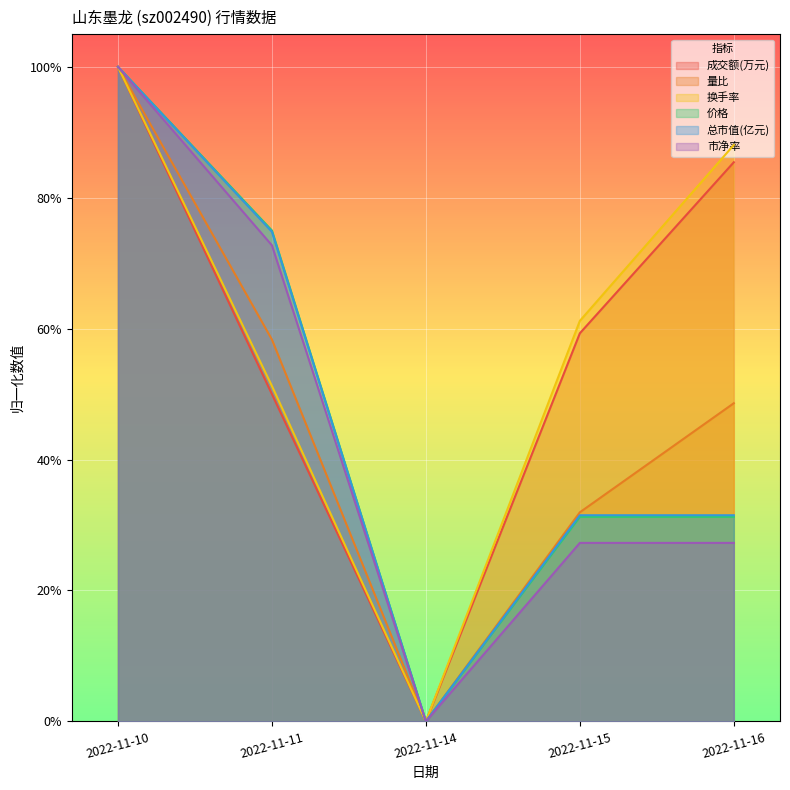

What is the difference between the 价格 values at 2022-11-11 and 2022-11-15?

0.4